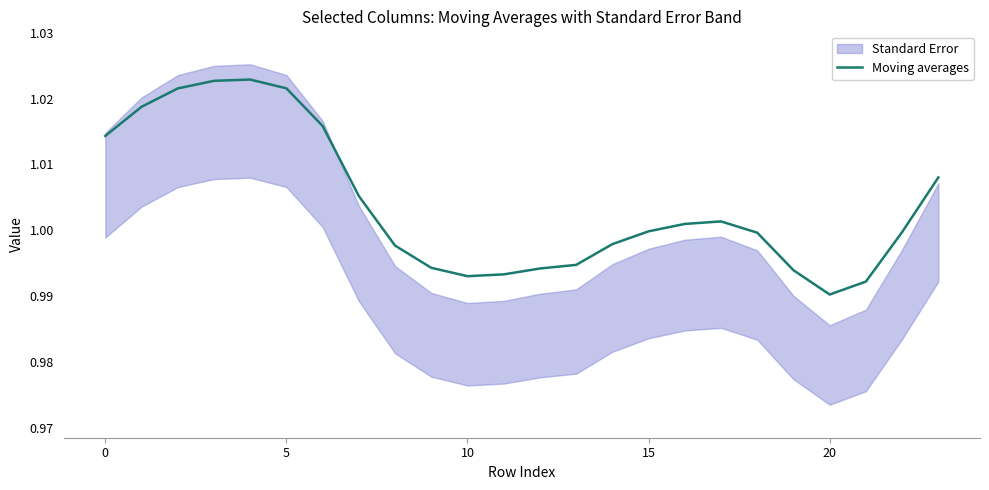

True or false: the data has more than 0 interior local peaks.

True